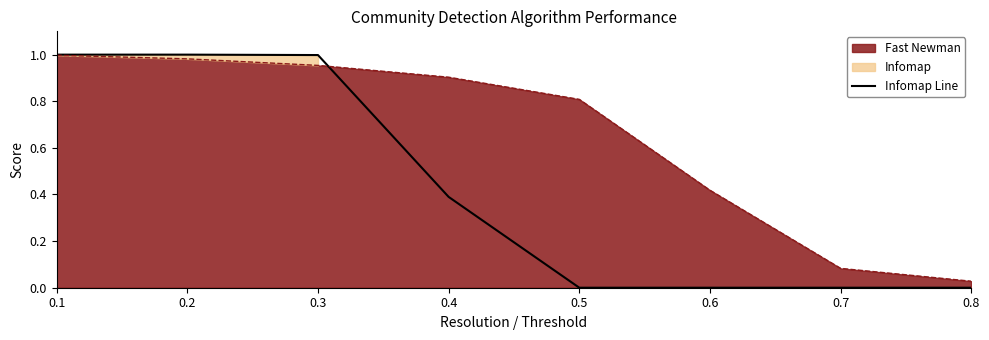

Reading left to right, what are all the values shown in this chart?

1.0	1.0	1.0	0.4	0.0	0.0	0.0	0.0